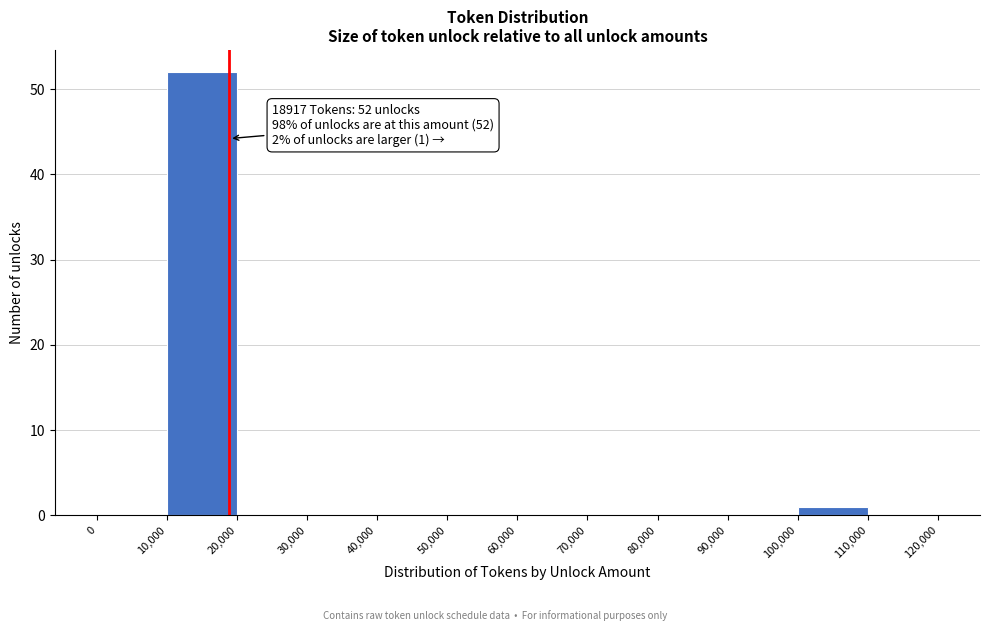

Which range on the x-axis has the tallest bar?

10,000 to 20,000